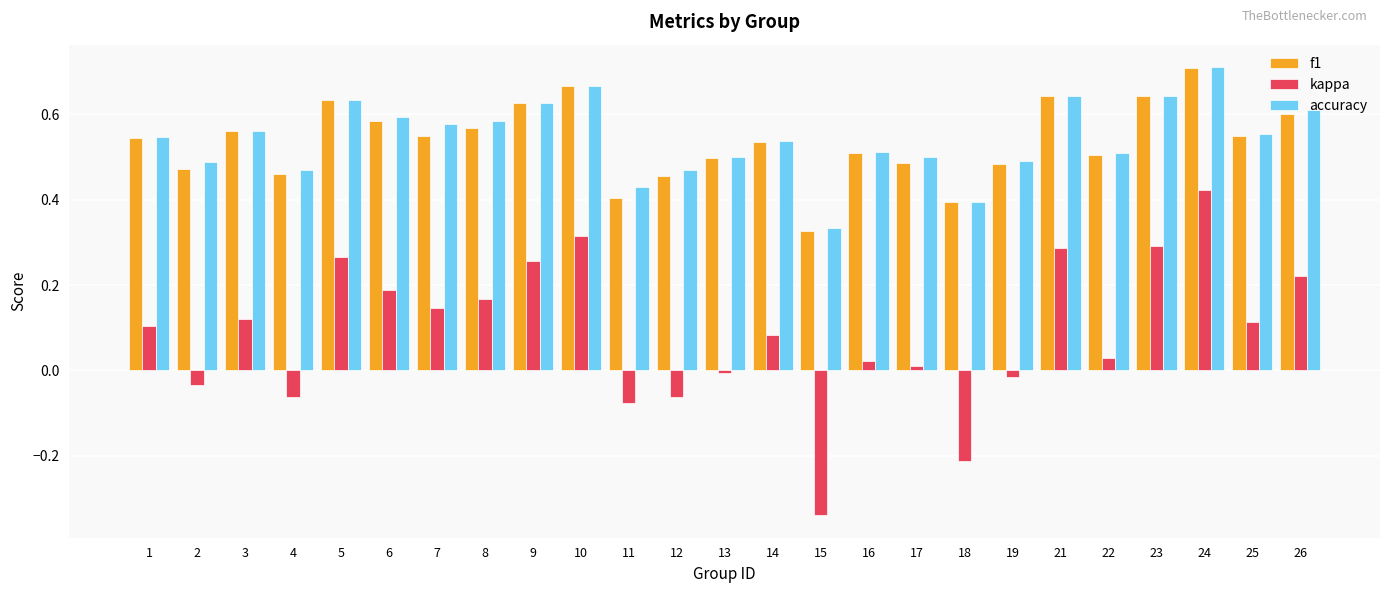

Which label corresponds to the smallest value in the chart?

15